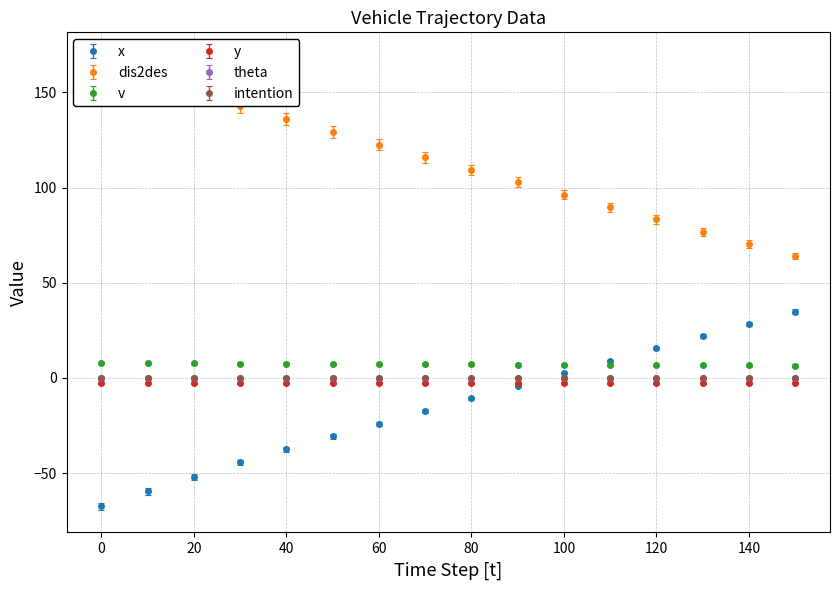

Rank the categories by dis2des value from highest to lowest.

0, 10, 20, 30, 40, 50, 60, 70, 80, 90, 100, 110, 120, 130, 140, 150